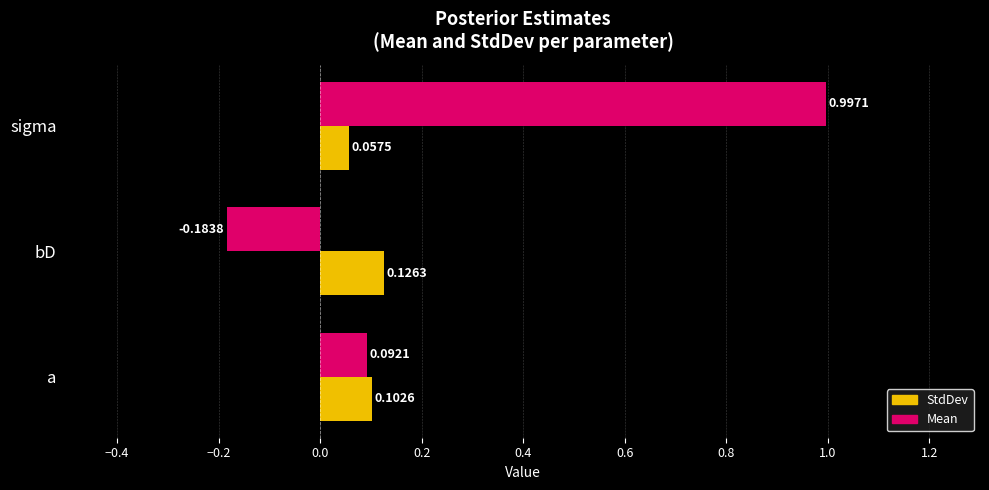

At which category is the sum across all series the highest?

sigma